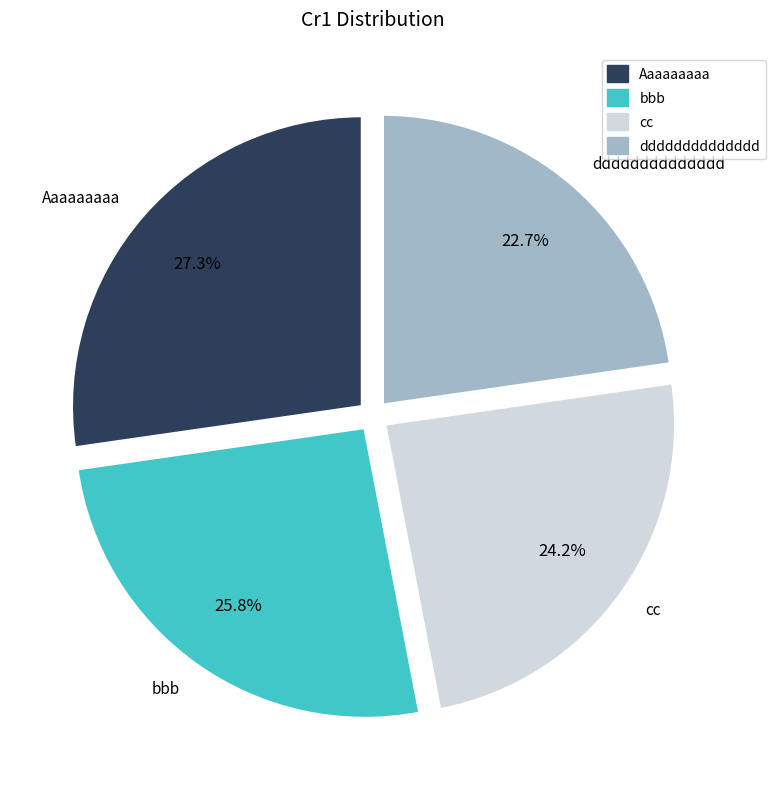

Does bbb represent more than half of the total?

No